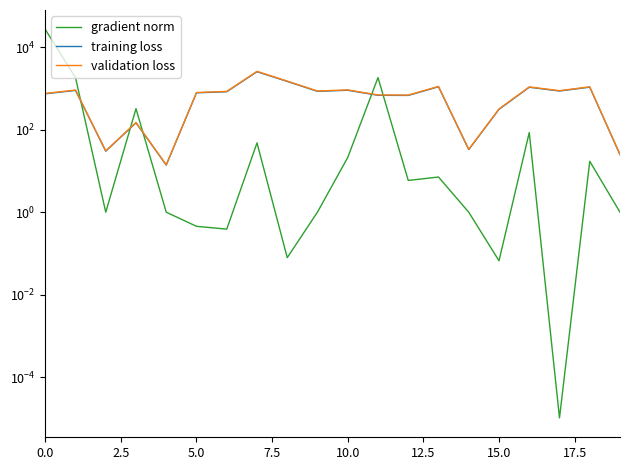

What is the spread (max minus min) of values at 12?

690.6